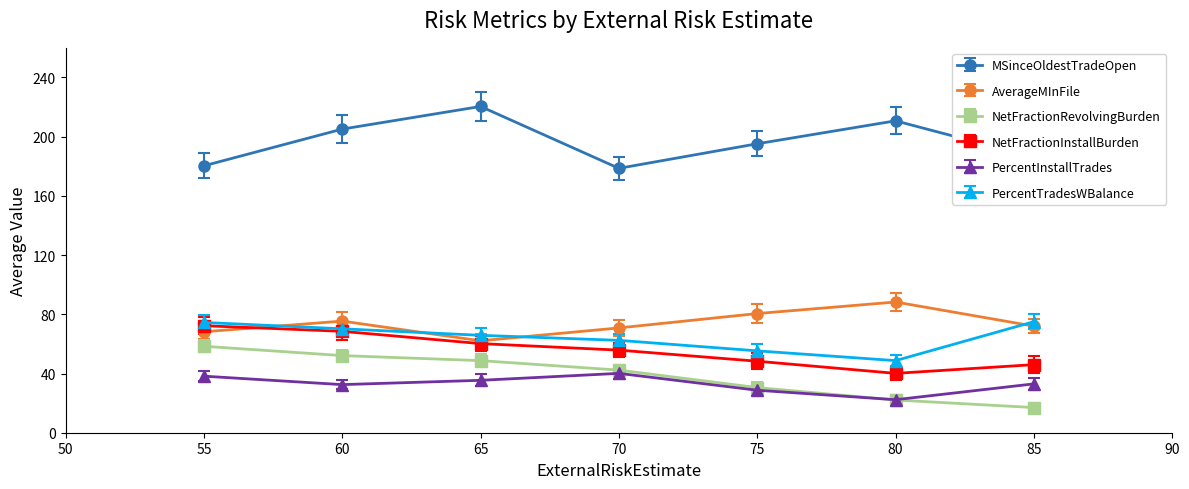

True or false: NetFractionInstallBurden and MSinceOldestTradeOpen intersect in this chart.

False